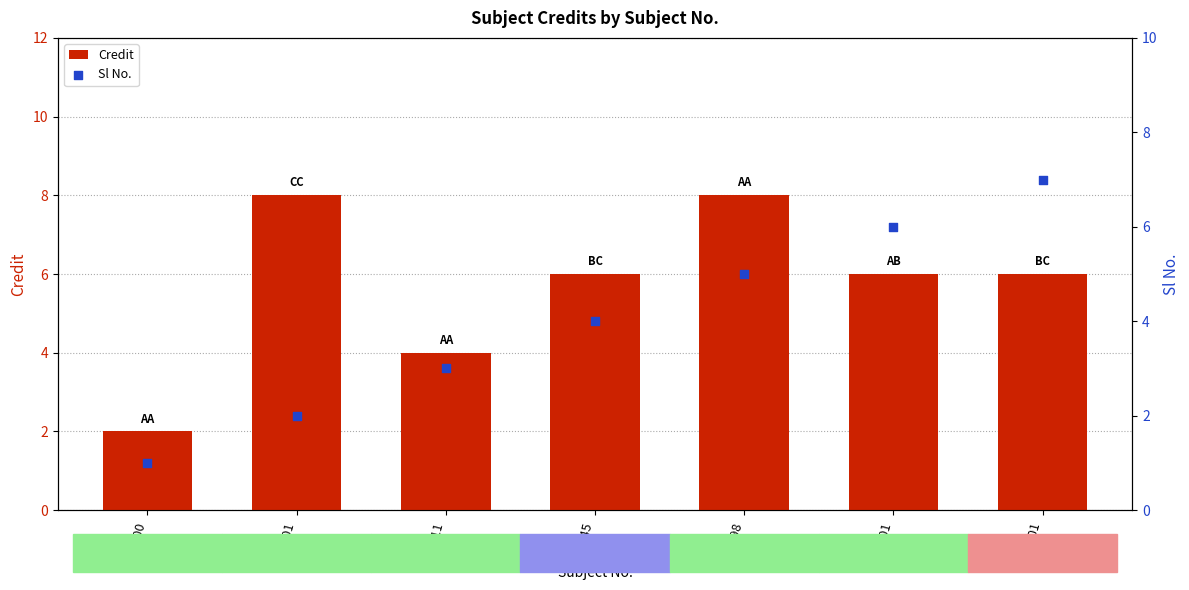

What are all the series names shown in the legend?

Credit, Sl No.